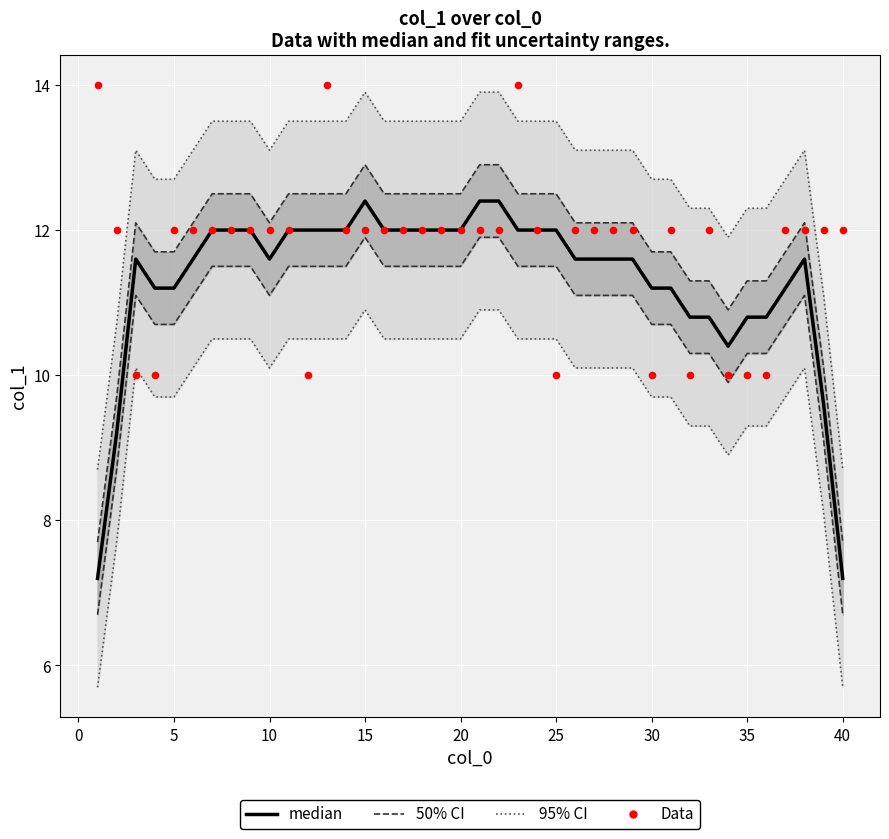

Which series has the widest spread of Y values?

median